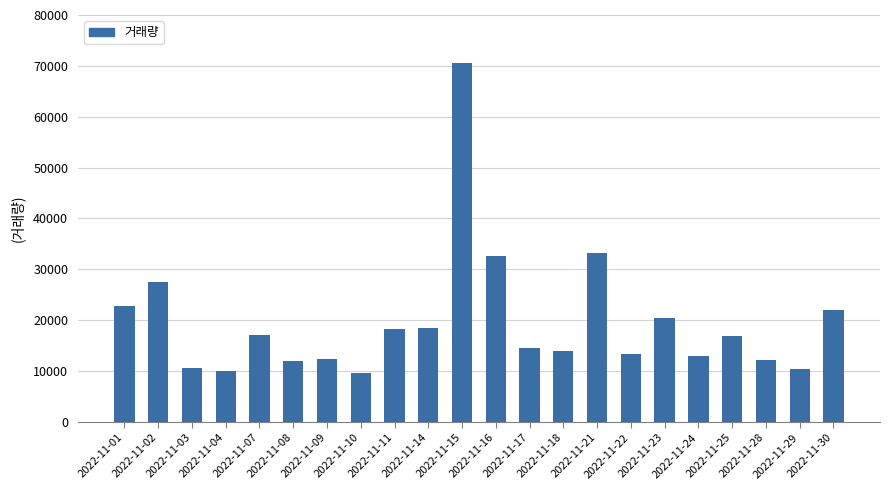

Which has a higher value, 2022-11-14 or 2022-11-08?

2022-11-14